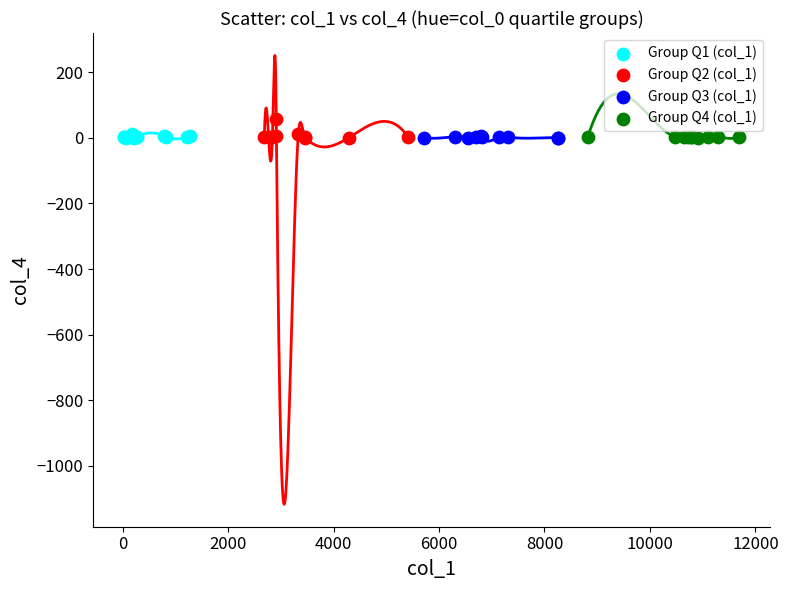

Which series reaches the maximum Y coordinate?

Group Q2 (col_1)